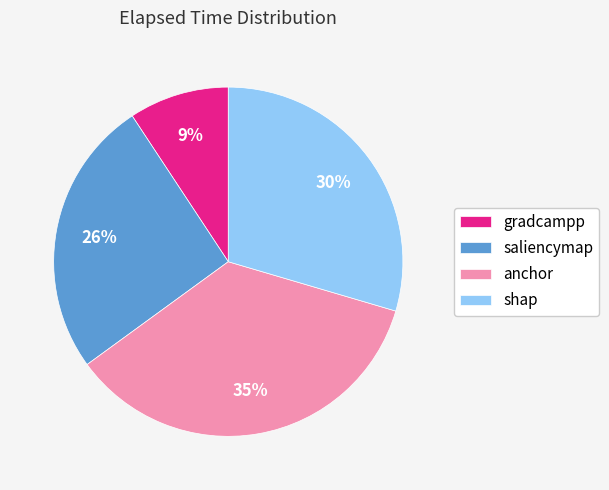

To the nearest percent, what percentage of the pie is shap?

30%